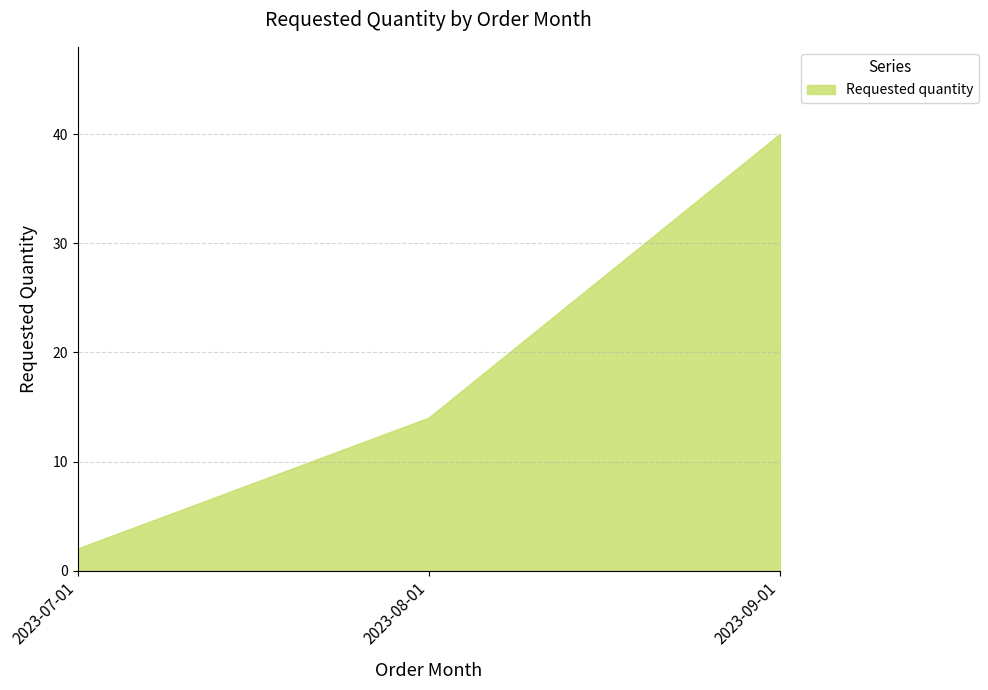

What position from the left is 2023-09-01?

3